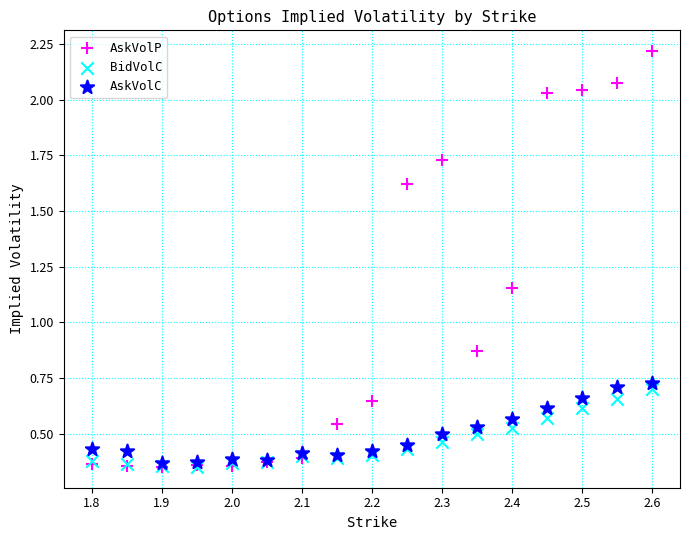

What are all the series names shown in the legend?

AskVolP, BidVolC, AskVolC